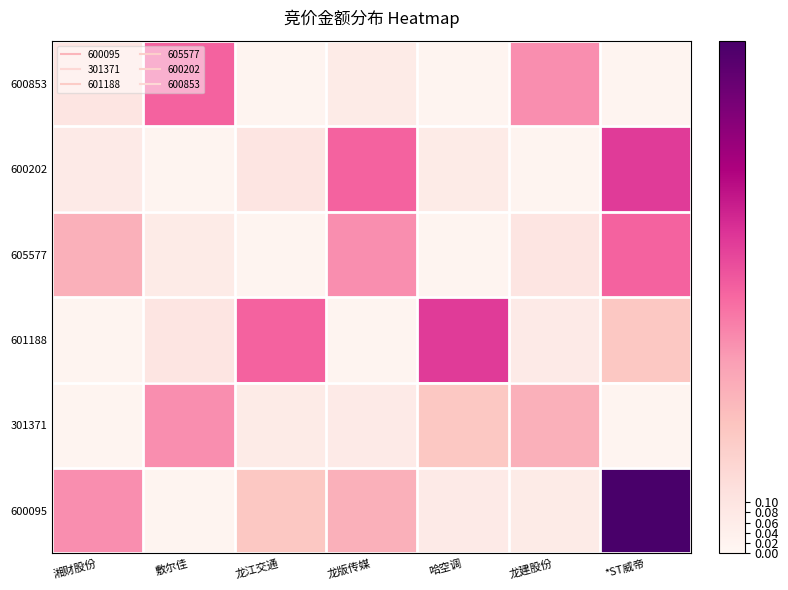

Which series has the widest spread of values?

600095